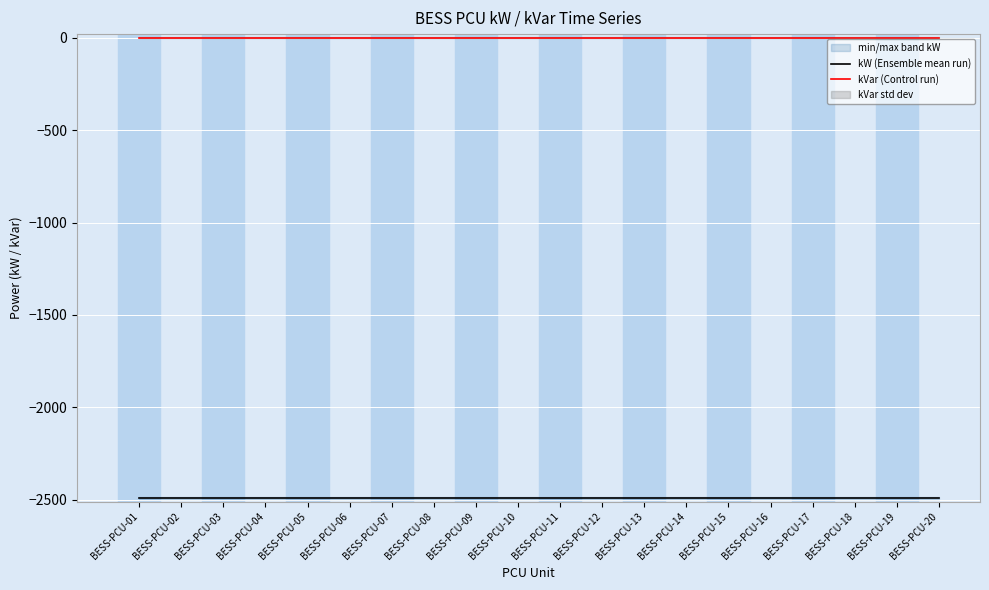

Between BESS-PCU-09 and BESS-PCU-20, which series saw the biggest shift?

kW (Ensemble mean run)